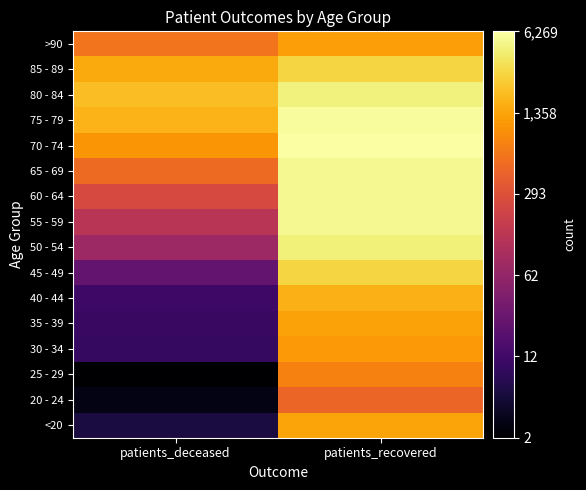

List the series in order of their peak value, lowest first.

20 - 24, 25 - 29, 30 - 34, >90, 35 - 39, <20, 40 - 44, 85 - 89, 45 - 49, 50 - 54, 80 - 84, 65 - 69, 55 - 59, 60 - 64, 75 - 79, 70 - 74